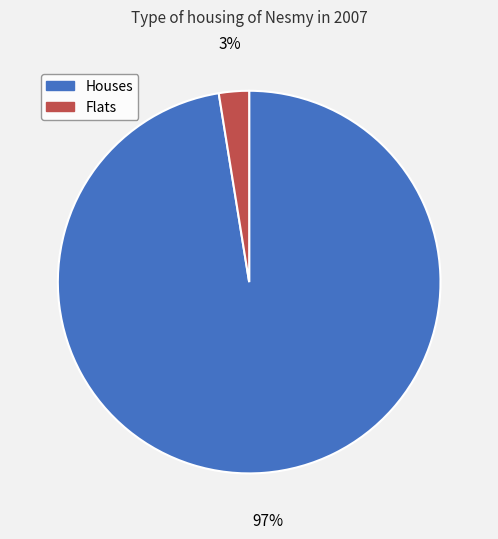

To the nearest percent, what is the average slice percentage?

50%